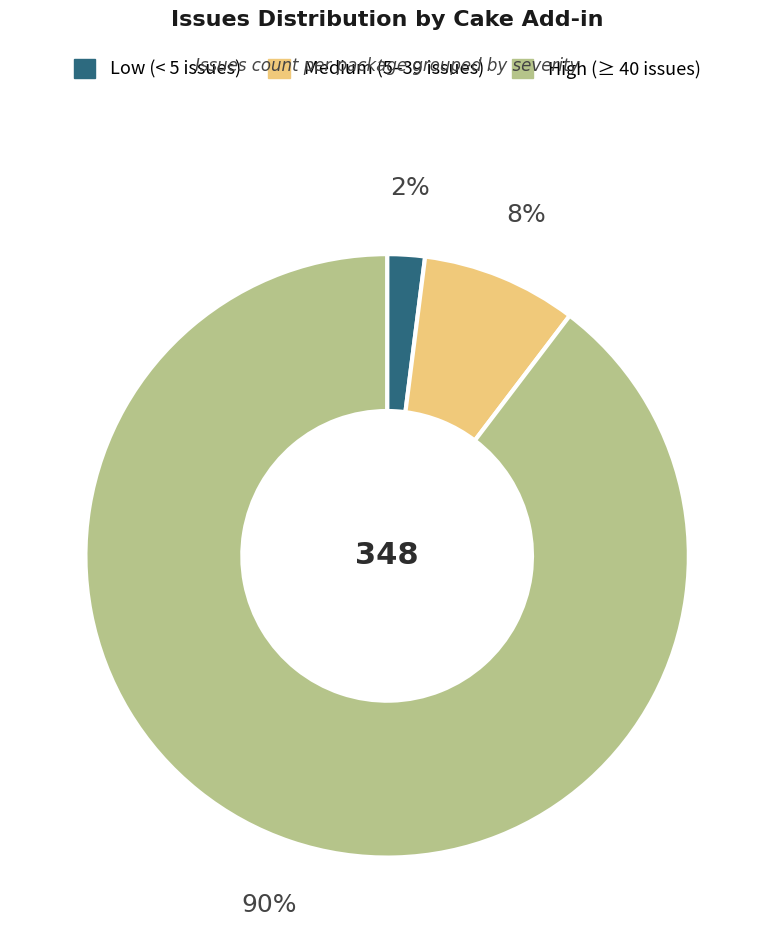

Is there any slice that represents more than half of the pie?

Yes